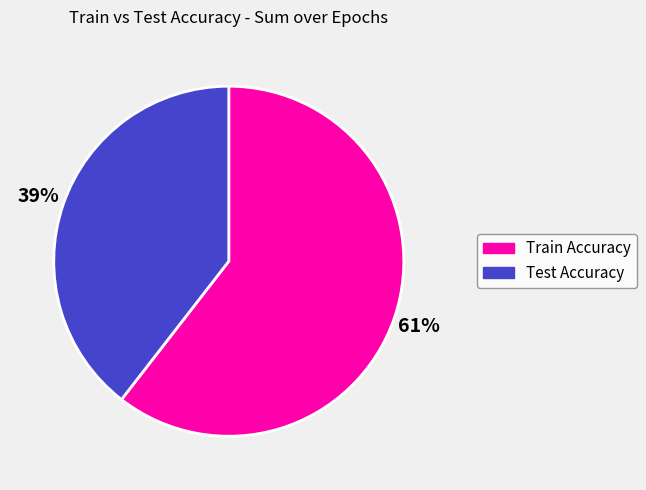

Does any single category account for the majority?

Yes